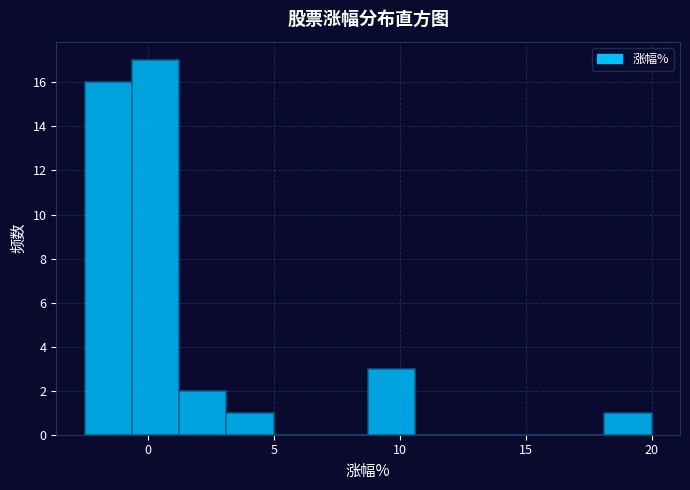

Read against the x-axis, roughly where is the centre of the tallest bar?

0.5